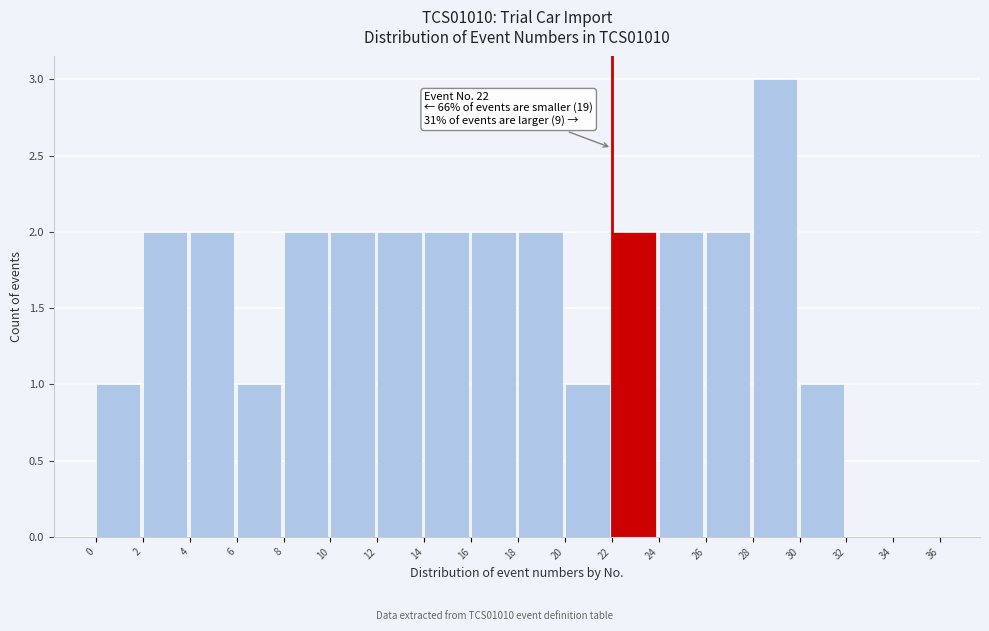

Which range on the x-axis has the tallest bar?

28 to 30